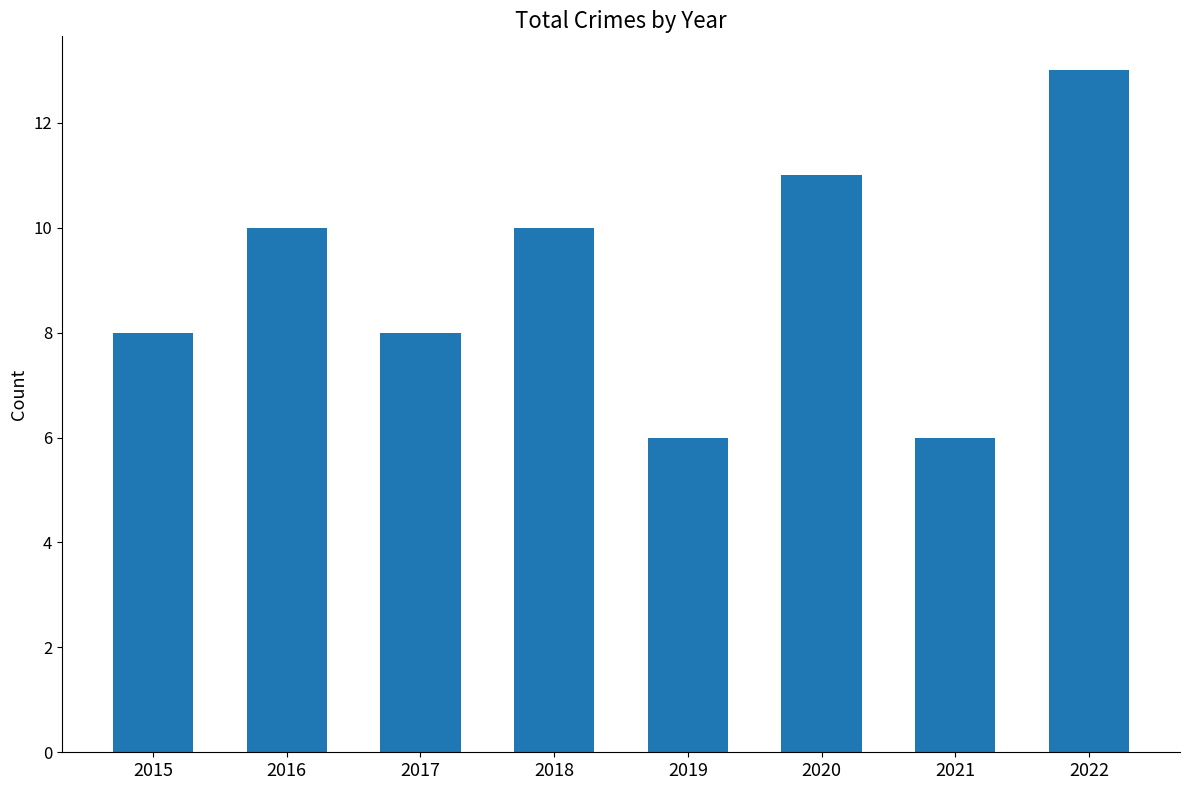

What is the ratio of the value at 2022 to the value at 2015?

1.6